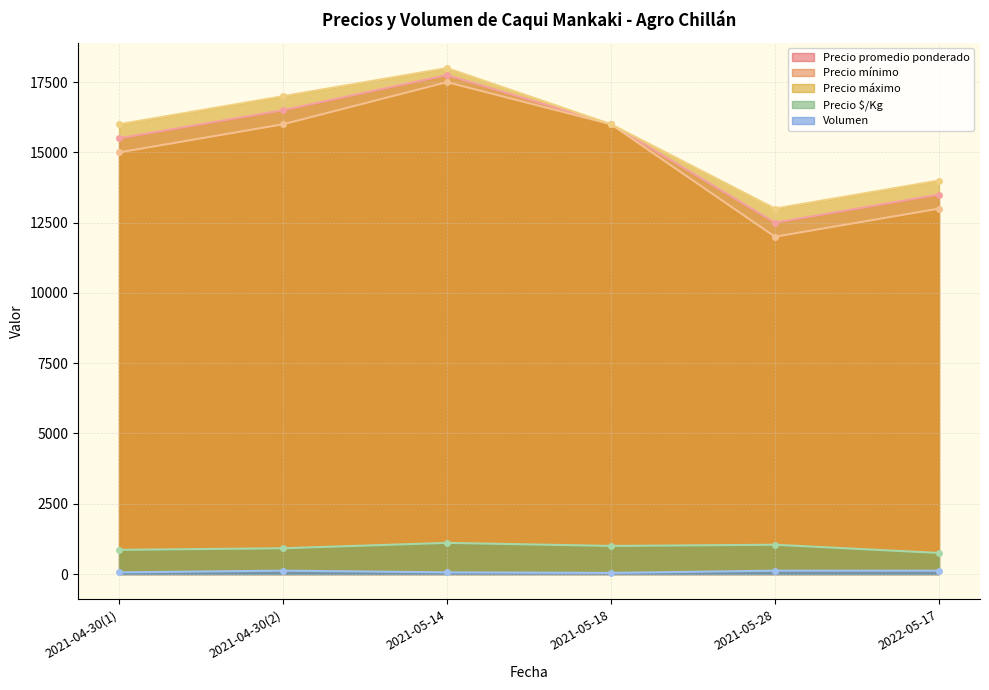

Where is the first local minimum for Precio mínimo?

2021-05-28